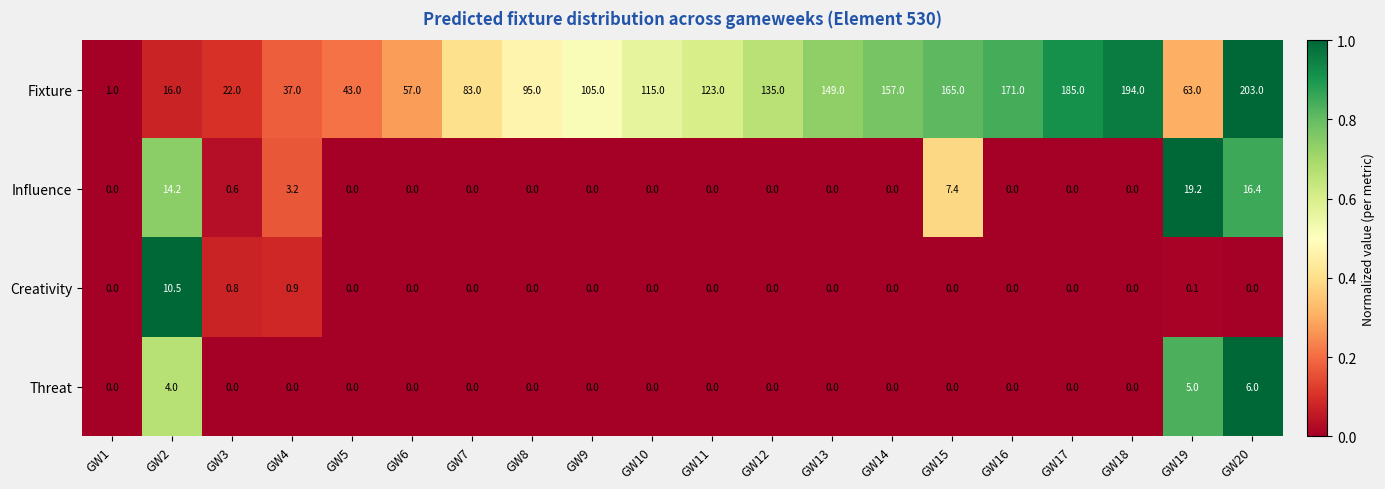

Which series has the largest total across all categories?

Fixture